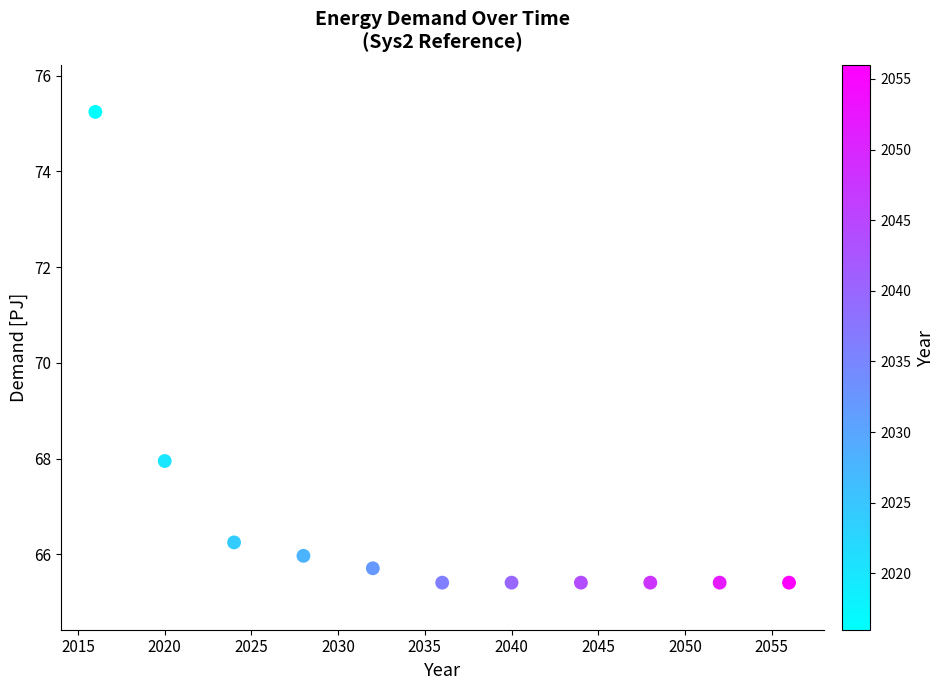

What is the average Y value?

66.7